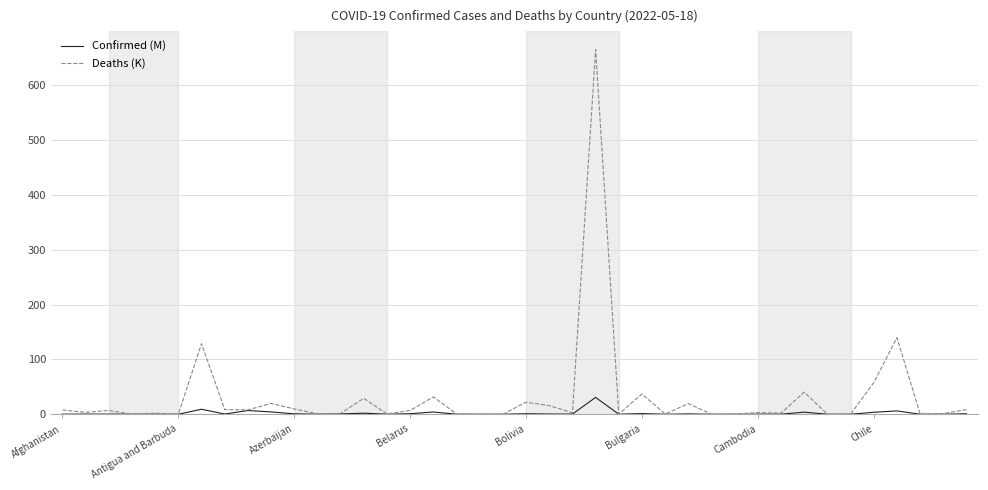

Which series has the widest spread of values?

Deaths (K)